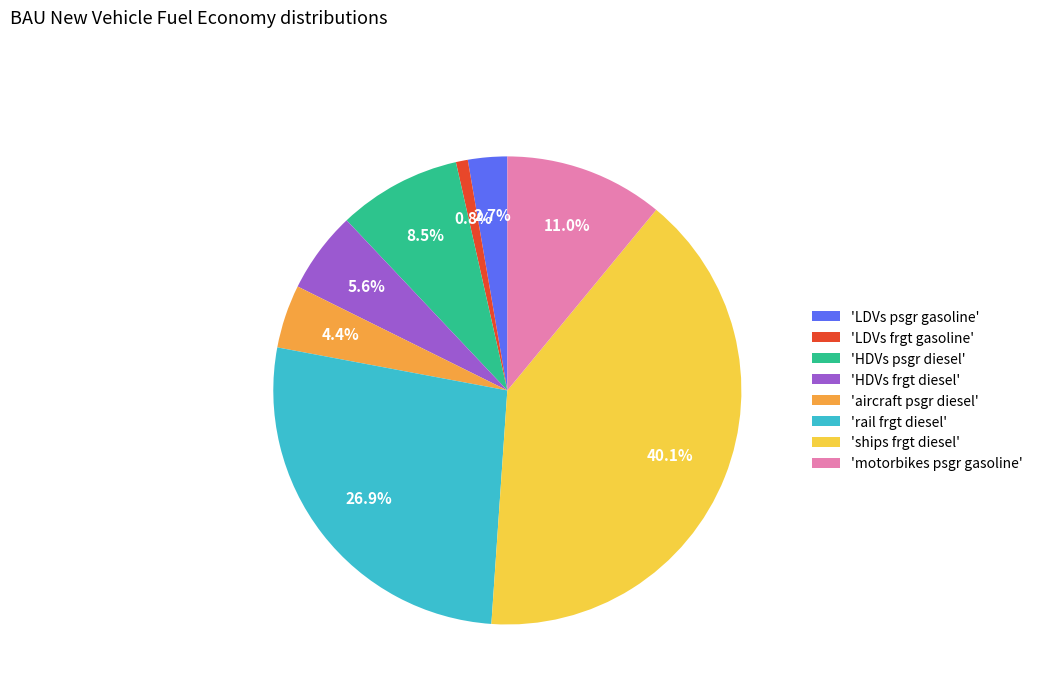

Combined, do 'aircraft psgr diesel' and 'HDVs psgr diesel' account for over 50%?

No